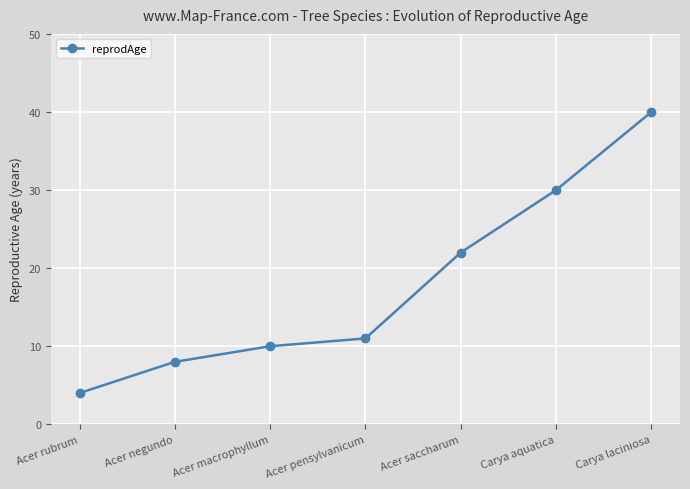

The chart shows a value of 4 at Acer rubrum. True or false?

True